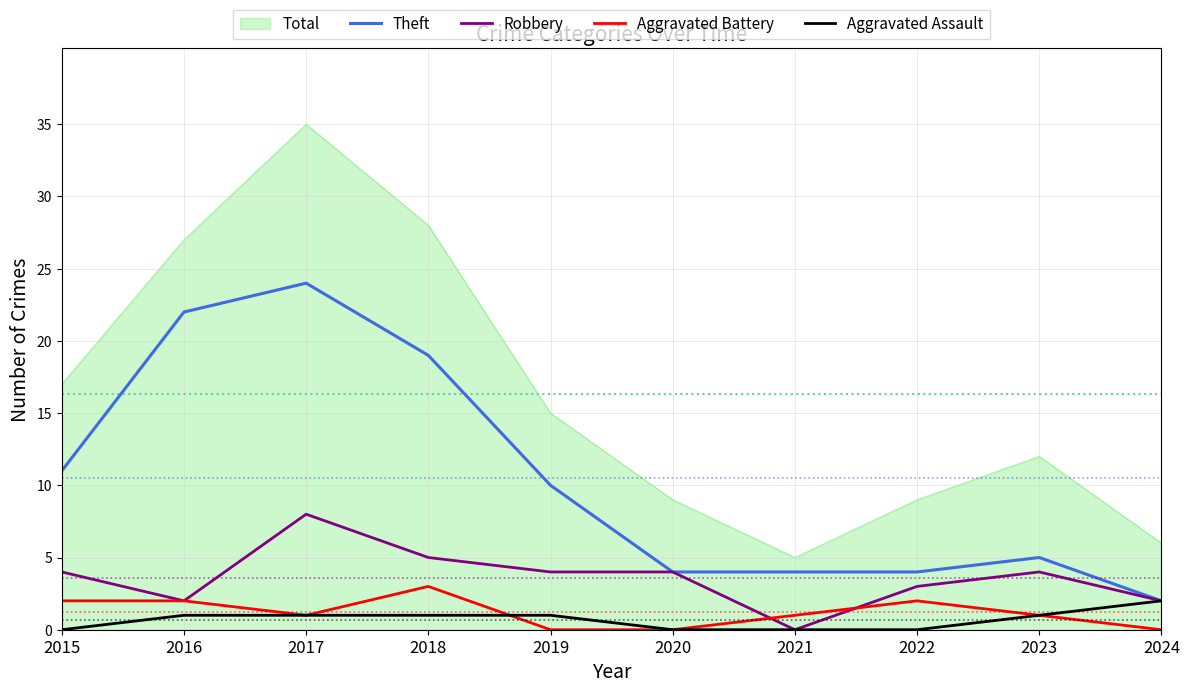

Which series has the widest spread of values?

Total